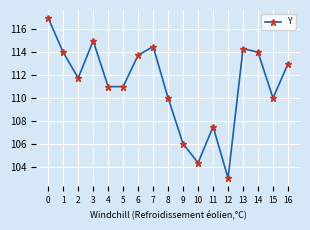

What is the difference between the maximum and second lowest values?

12.7